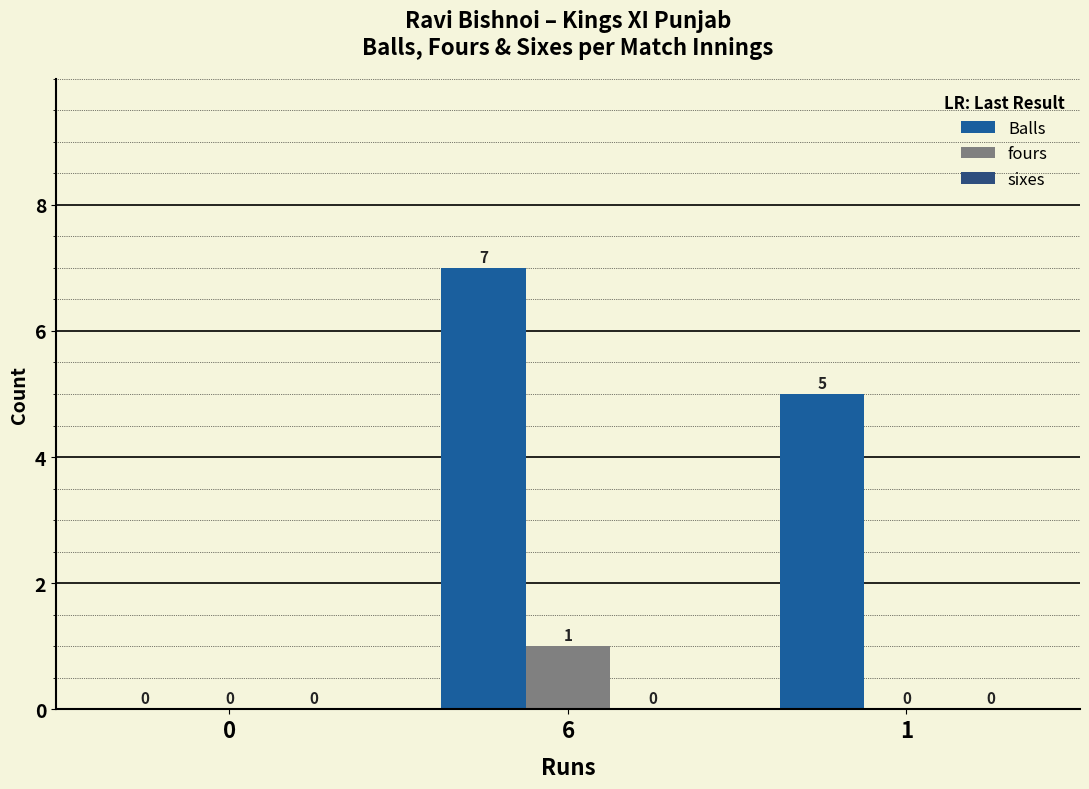

Count the Balls values in the range 0 to 7.

3